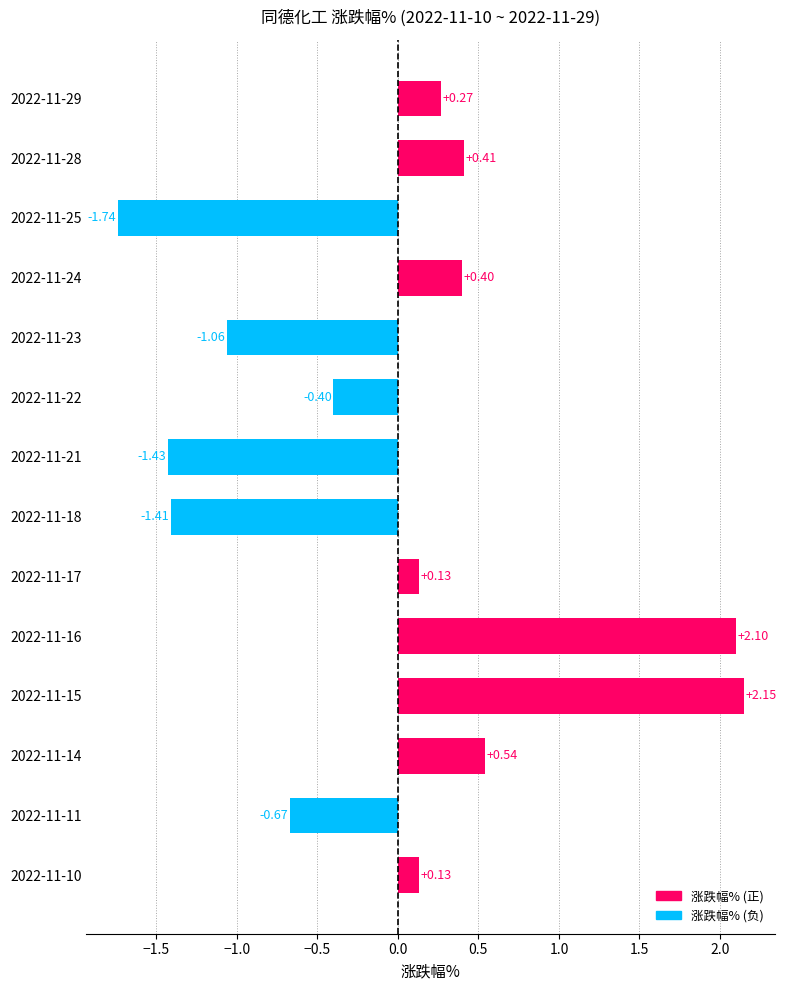

How many positive values are there?

8